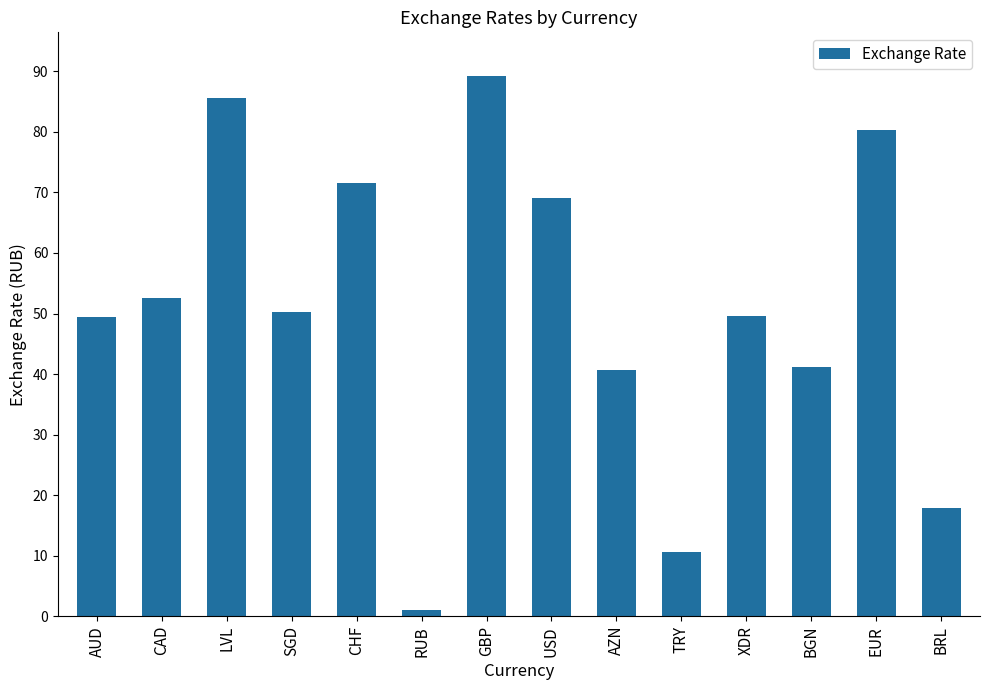

Is it true that the value at USD is 20.4?

False